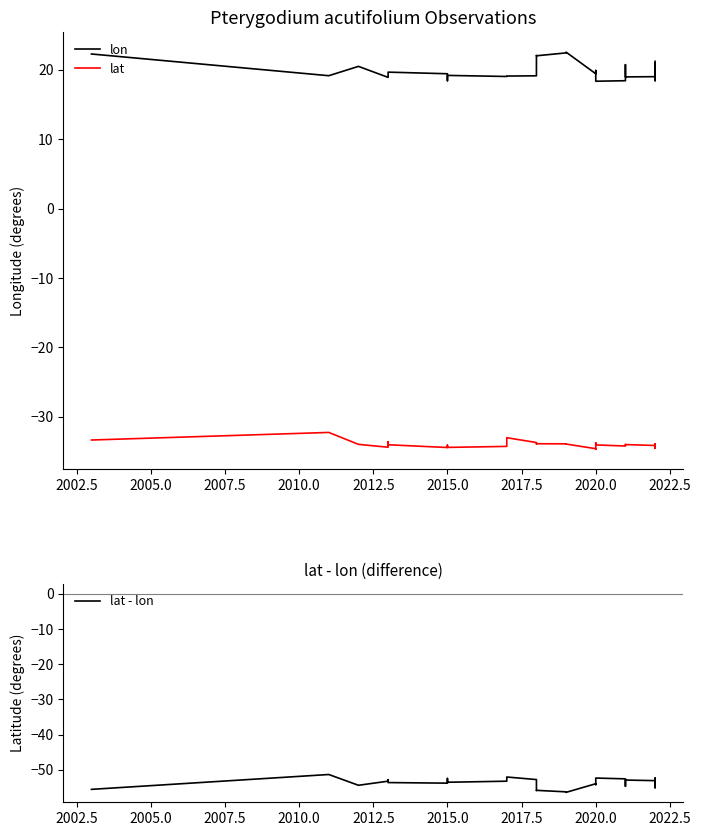

Is the value of lon at 19 greater than the value of lat at 29?

Yes